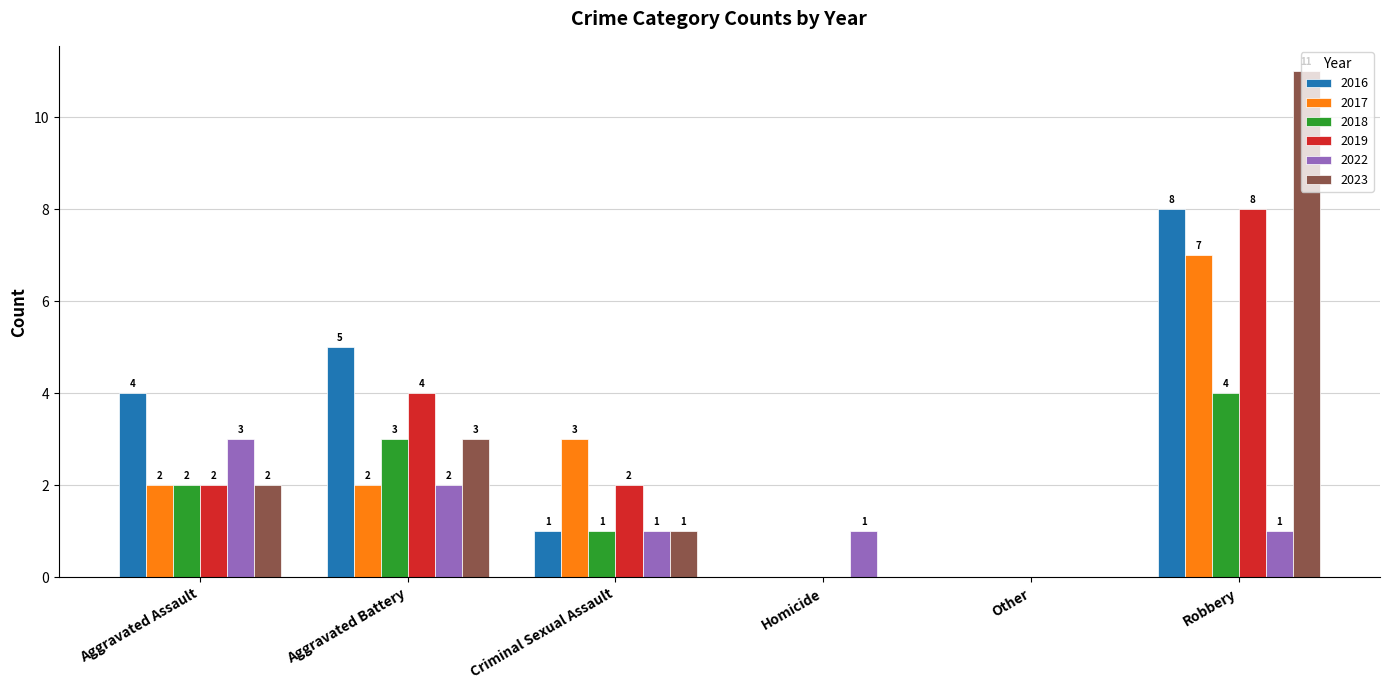

What is the total value across all series at Robbery?

39